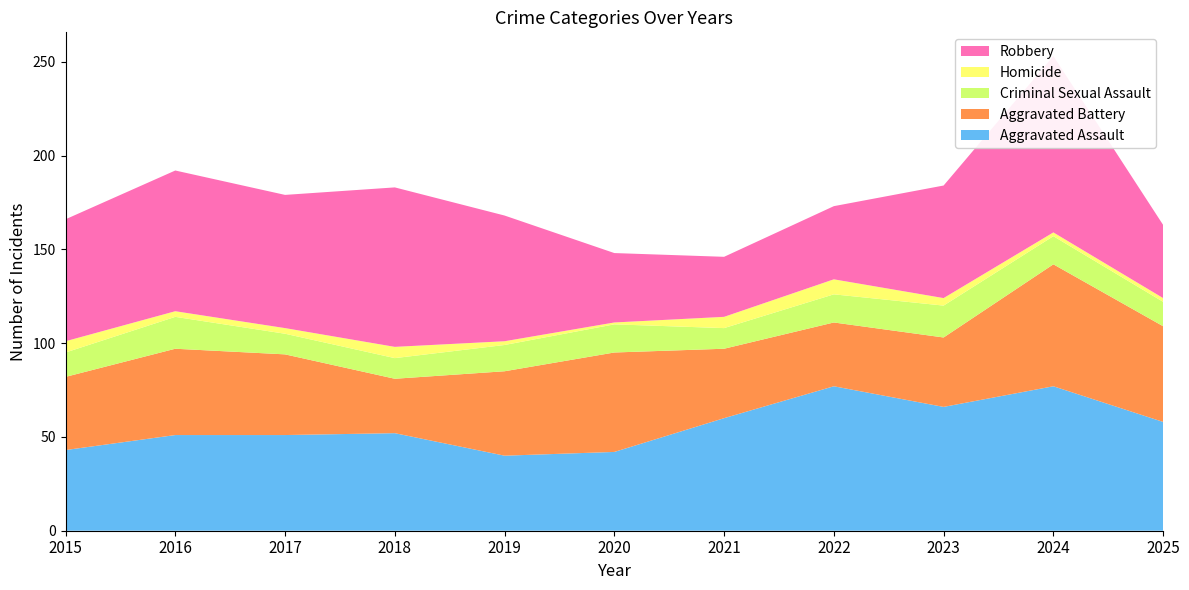

Reading right to left, extract all data points from this chart.

Aggravated Assault: 58	77	66	77	60	42	40	52	51	51	43
Aggravated Battery: 51	65	37	34	37	53	45	29	43	46	39
Criminal Sexual Assault: 13	15	17	15	11	15	14	11	11	17	13
Homicide: 2	2	4	8	6	1	2	6	3	3	6
Robbery: 39	94	60	39	32	37	67	85	71	75	65